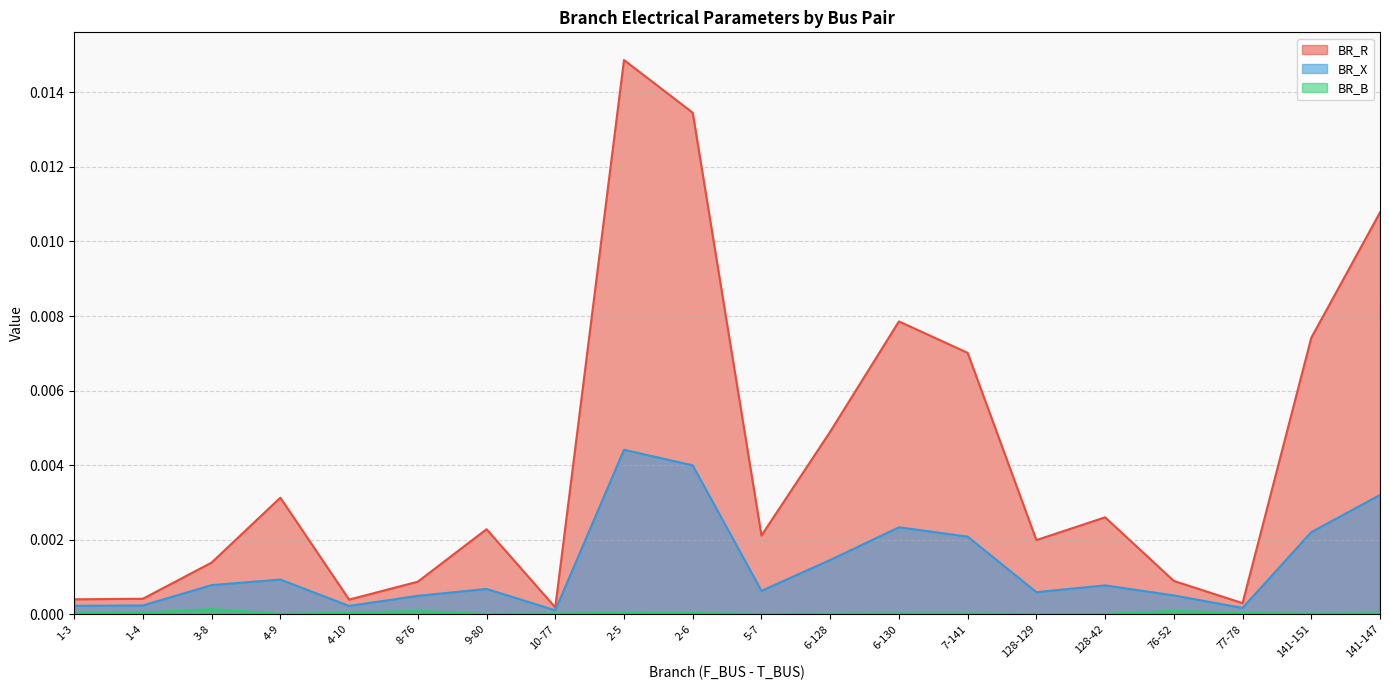

Rank the series by their average value, from highest to lowest.

BR_R, BR_X, BR_B